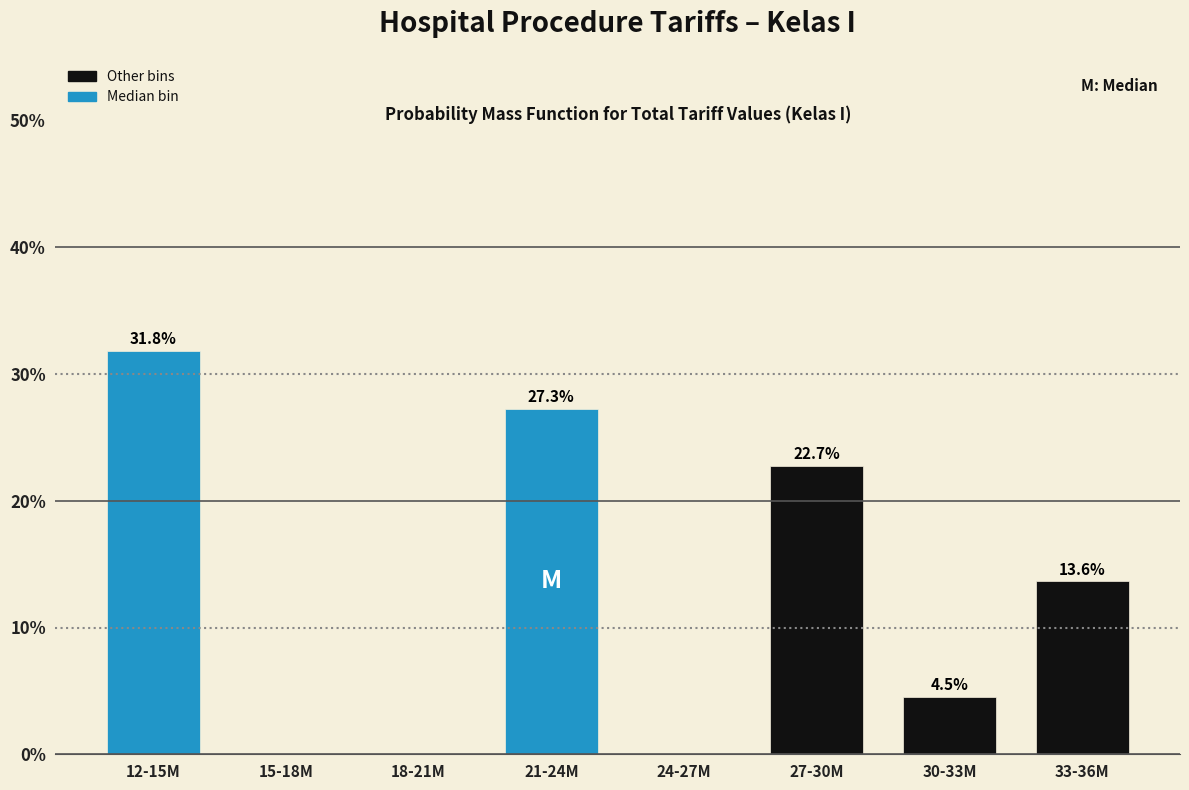

Reading right to left, extract all data points from this chart.

33-36M=13.6	30-33M=4.5	27-30M=22.7	24-27M=0.0	21-24M=27.3	18-21M=0.0	15-18M=0.0	12-15M=31.8